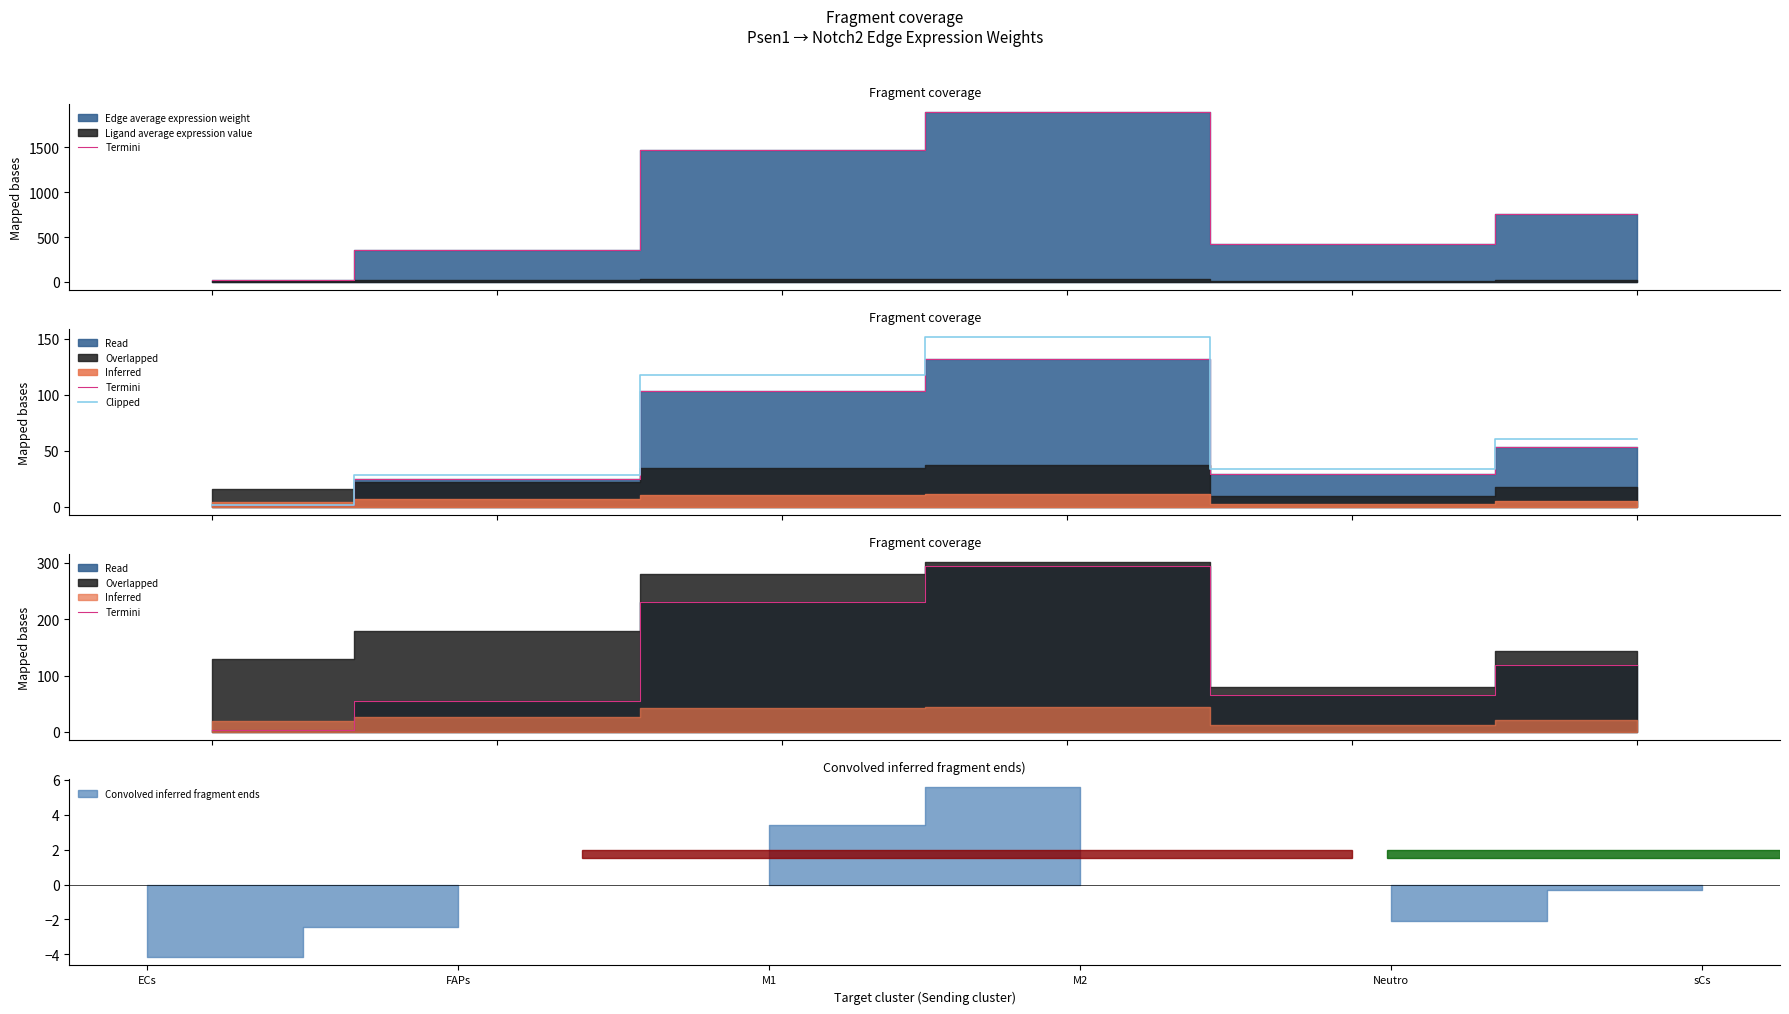

What is the total value across all series at FAPs?

83.0